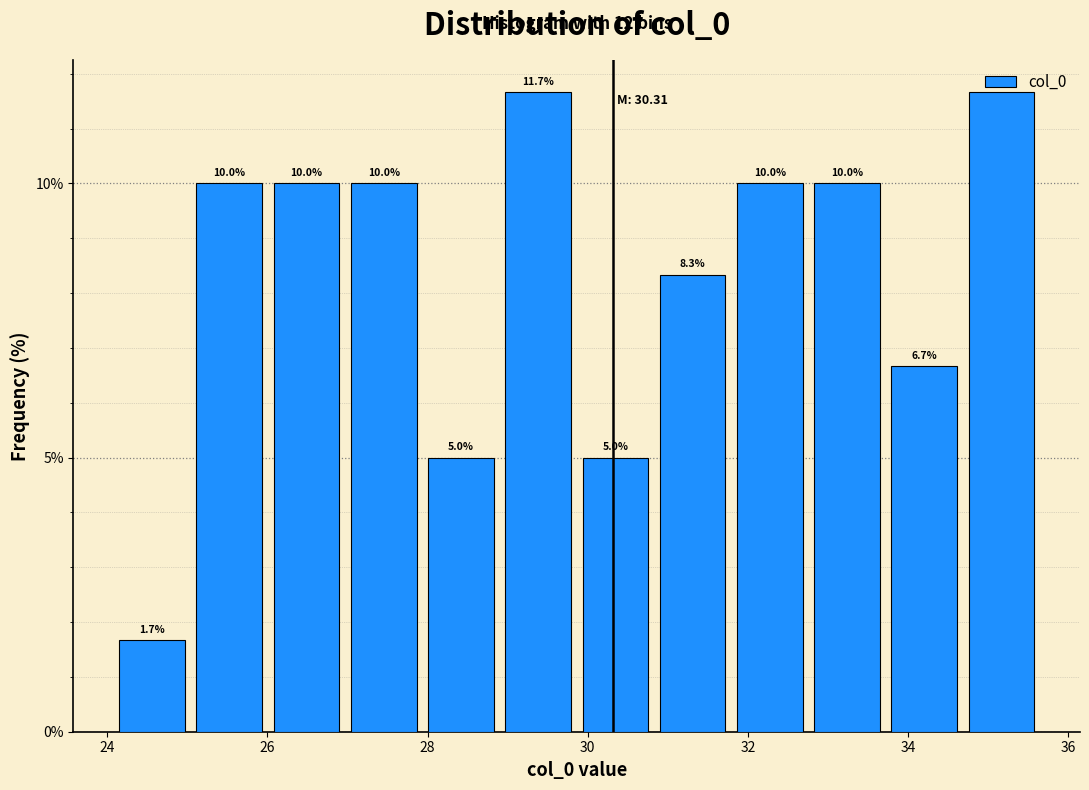

Reading left to right, transcribe this chart: for each bar, give the range it covers on the x-axis and its height. The bar edges are not printed on the chart, so give them approximately, as read against the axis.

24.0 to 25.0: 1.7
25.0 to 26.0: 10.0
26.0 to 27.0: 10.0
27.0 to 28.0: 10.0
28.0 to 28.8: 5.0
28.8 to 29.8: 11.7
29.8 to 30.8: 5.0
30.8 to 31.8: 8.3
31.8 to 32.8: 10.0
32.8 to 33.8: 10.0
33.8 to 34.6: 6.7
34.6 to 35.6: 11.7